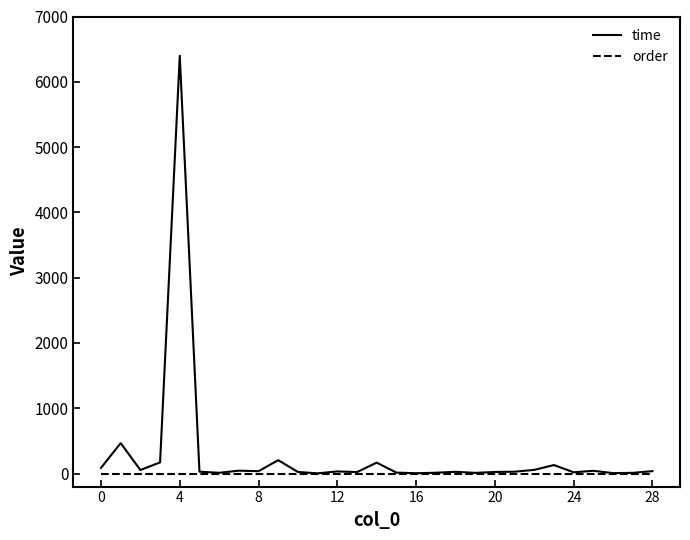

Rank the series by their maximum value, from highest to lowest.

time, order